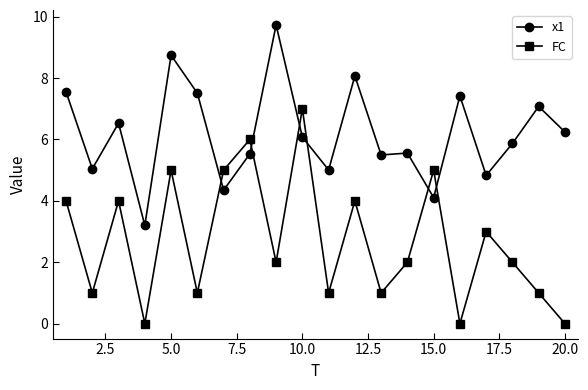

Which series has the largest range (max minus min)?

FC